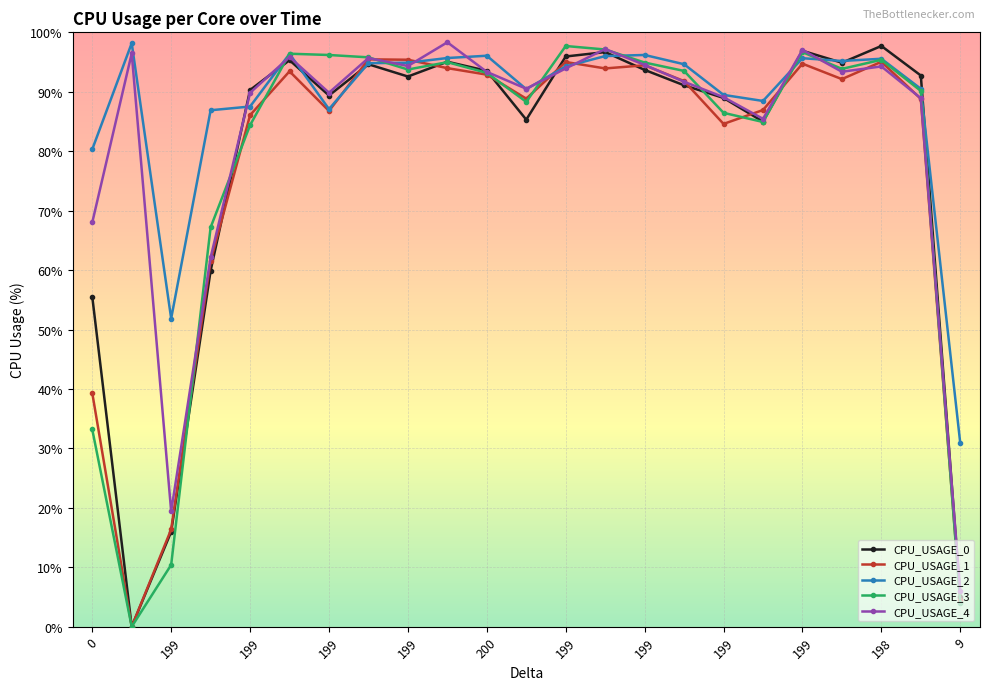

What is the greatest value displayed?

98.3